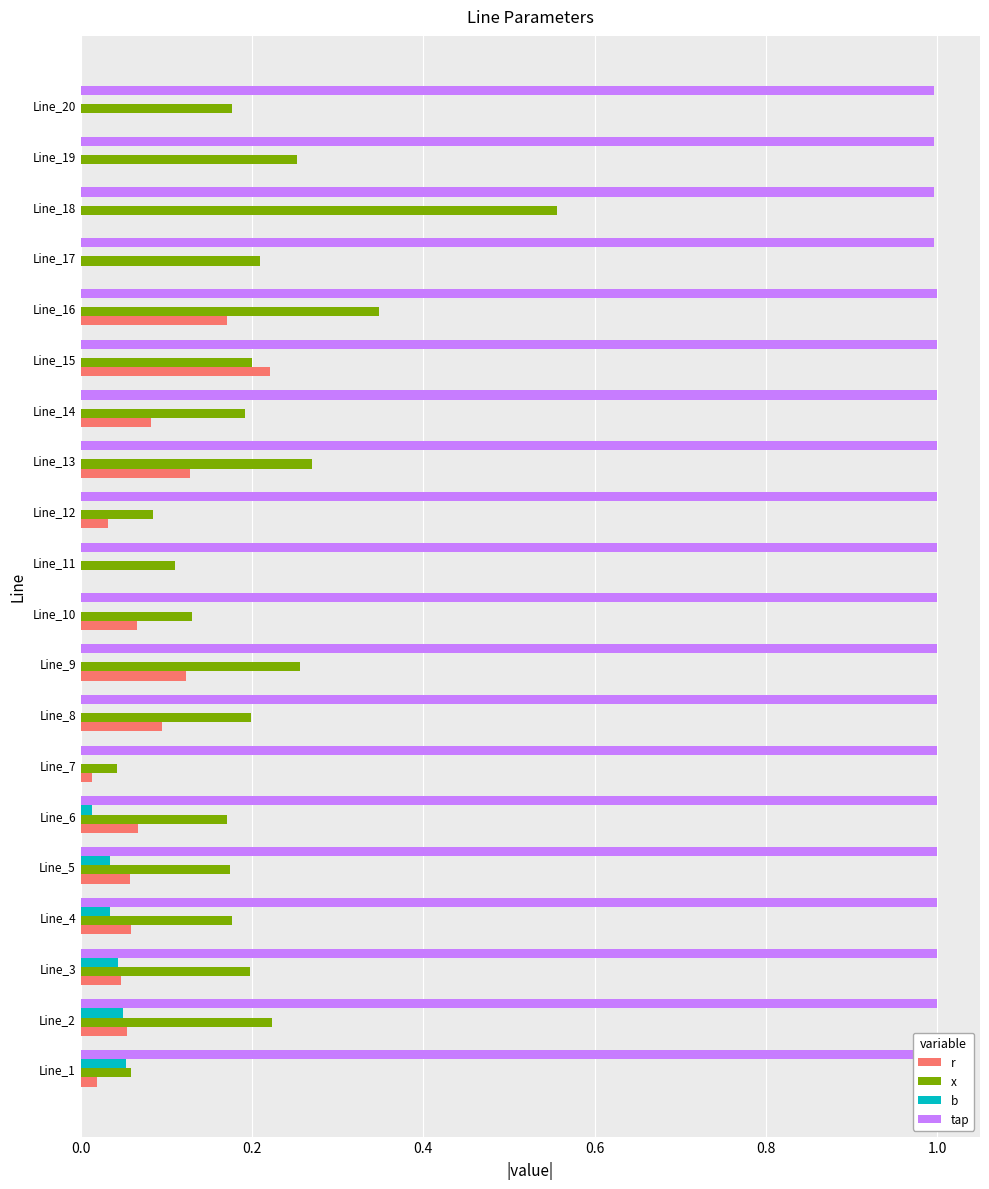

How many groups of bars are there?

20